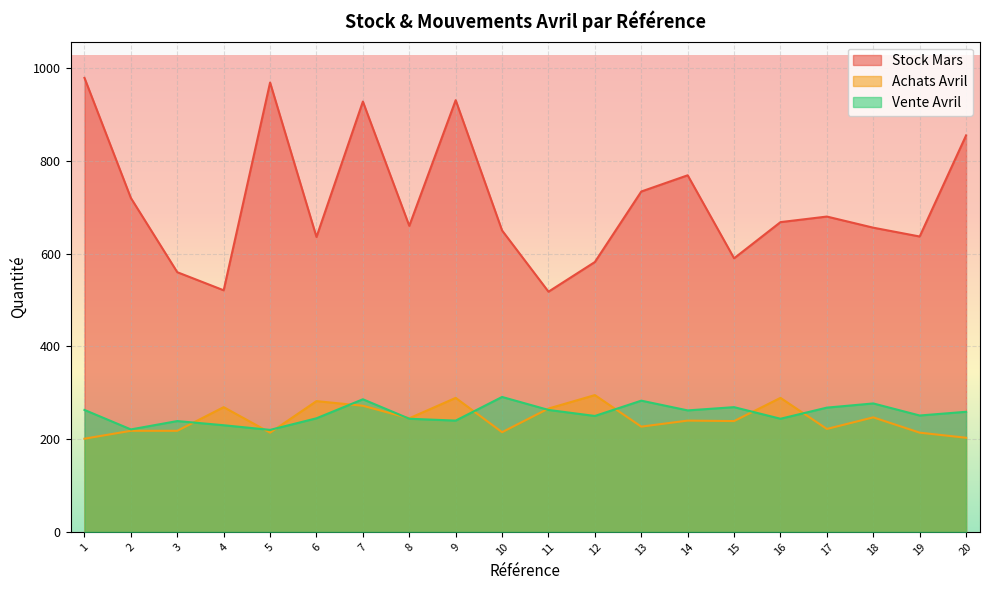

At which label is Stock Mars closest to 748?

13